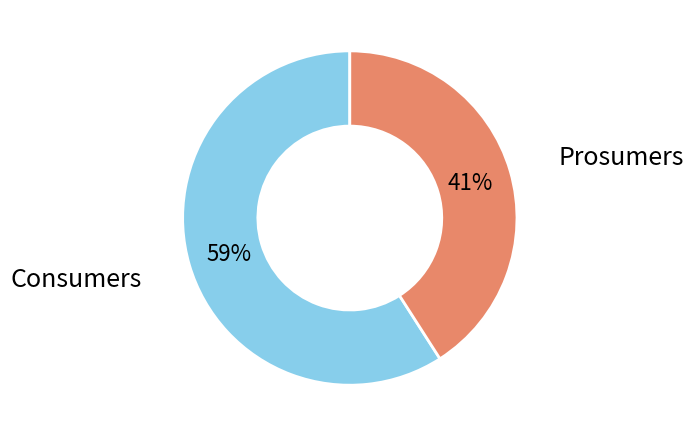

Is Prosumers the majority of the pie?

No